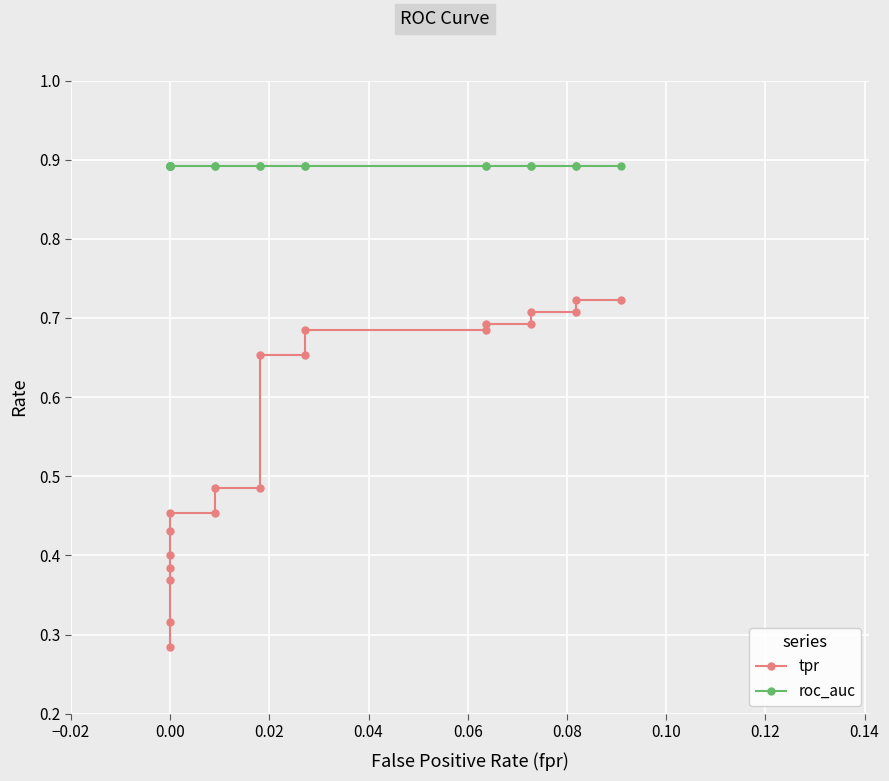

Reading left to right, list all the values displayed in this chart.

tpr: 0.3	0.3	0.4	0.4	0.4	0.4	0.5	0.5	0.5	0.5	0.7	0.7	0.7	0.7	0.7	0.7	0.7	0.7	0.7	0.7
roc_auc: 0.9	0.9	0.9	0.9	0.9	0.9	0.9	0.9	0.9	0.9	0.9	0.9	0.9	0.9	0.9	0.9	0.9	0.9	0.9	0.9